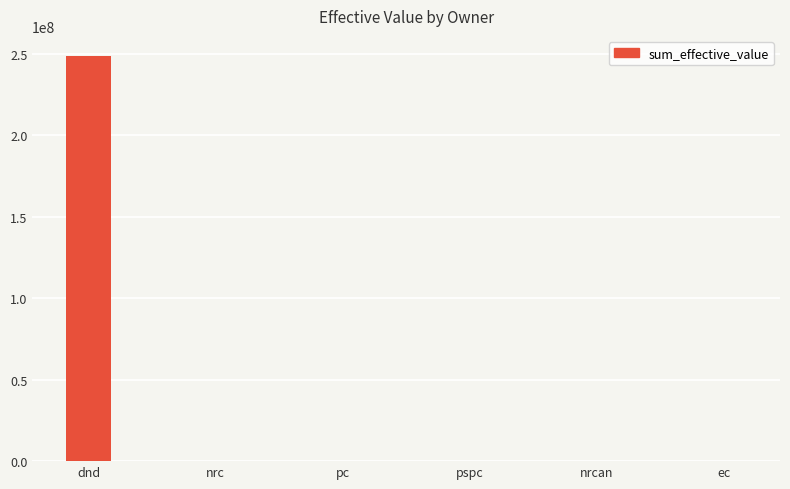

What is the sum of the values at ec and pc?

96483.2